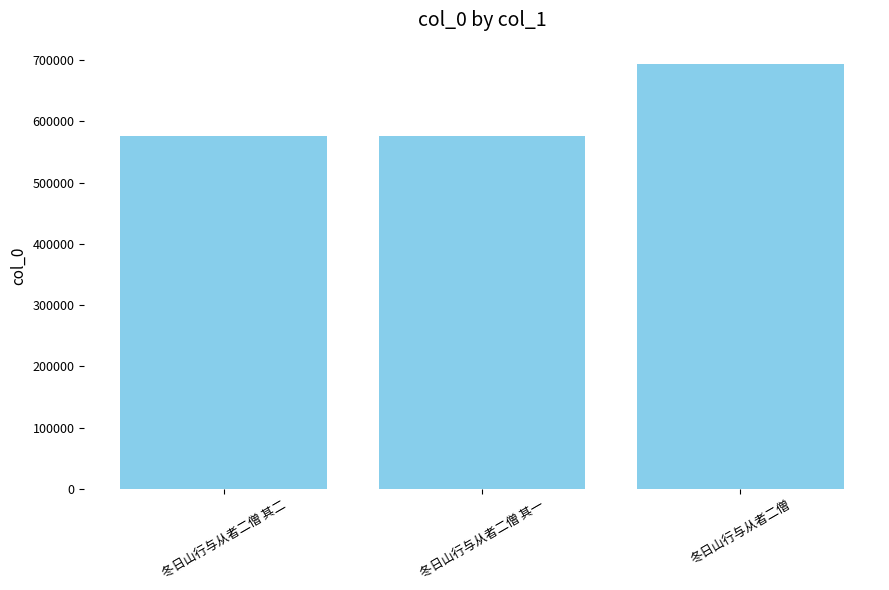

Which has a higher value, 冬日山行与从者二僧 其一 or 冬日山行与从者二僧?

冬日山行与从者二僧